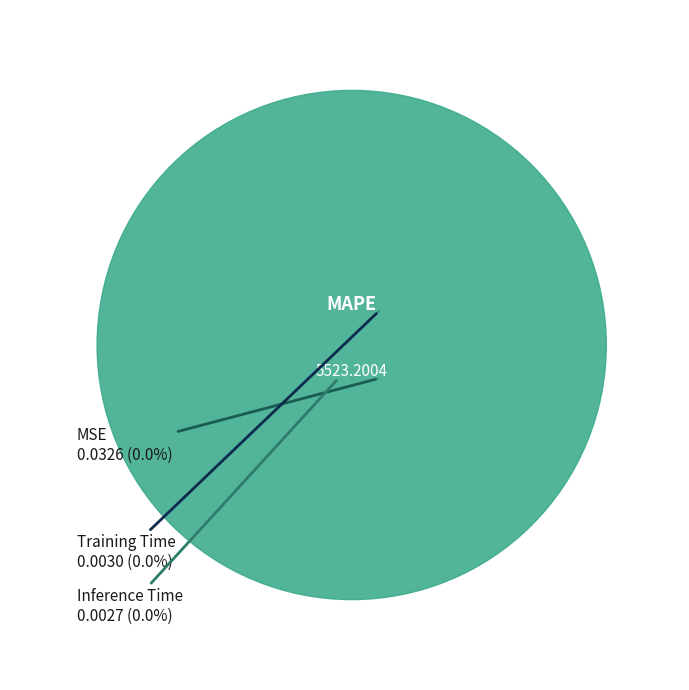

How many slices are in this pie chart?

4